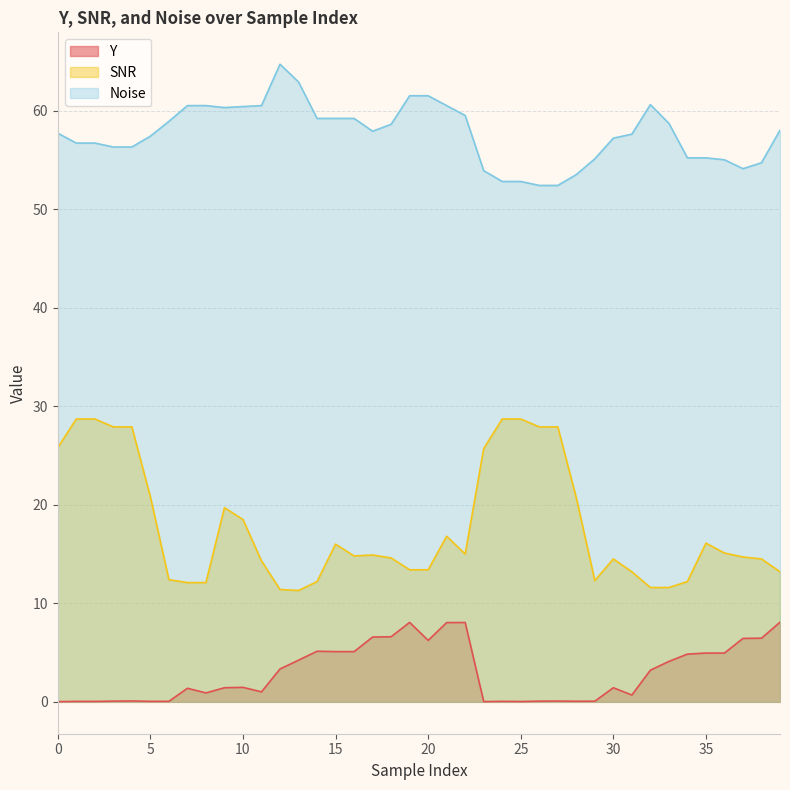

True or false: SNR has a value of 12.3 at 29.

True